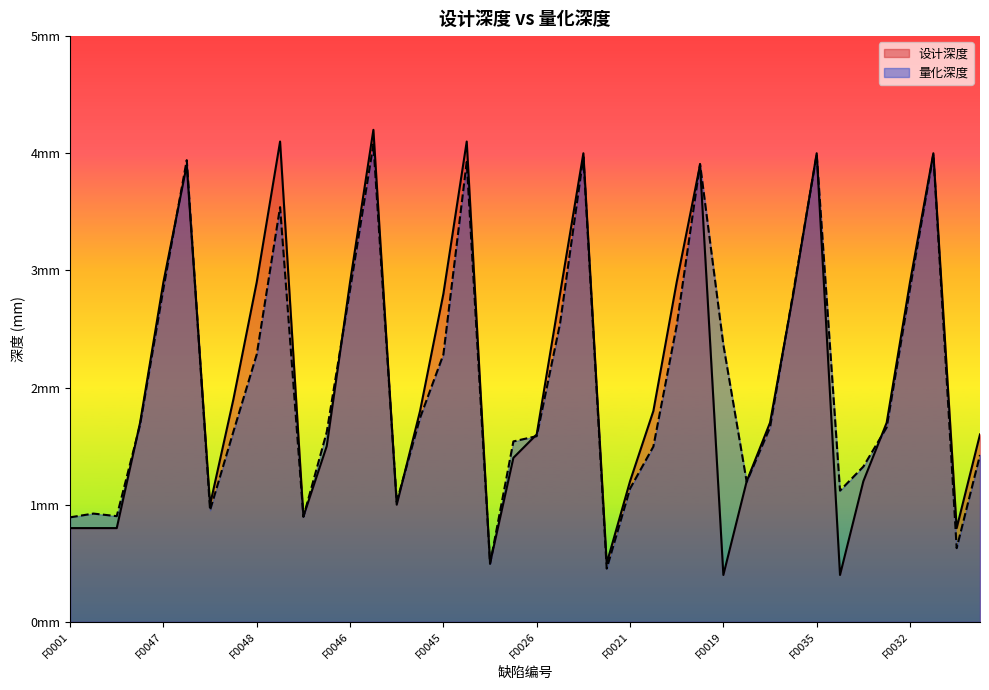

At which category is the sum across all series the highest?

F0050